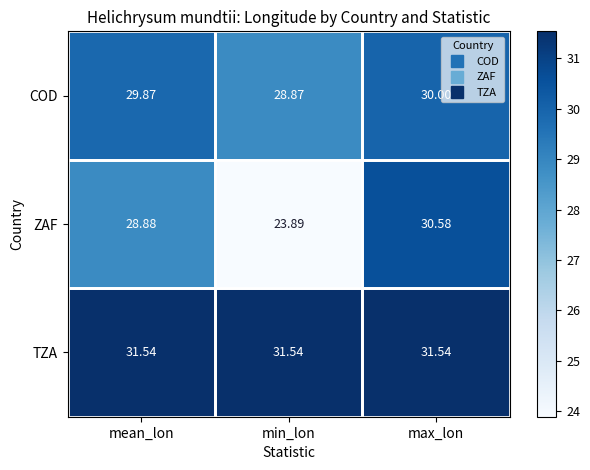

At which category is the sum across all series the highest?

max_lon